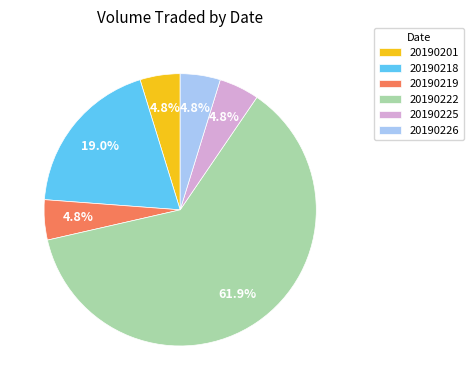

Does 20190225 represent more than half of the total?

No